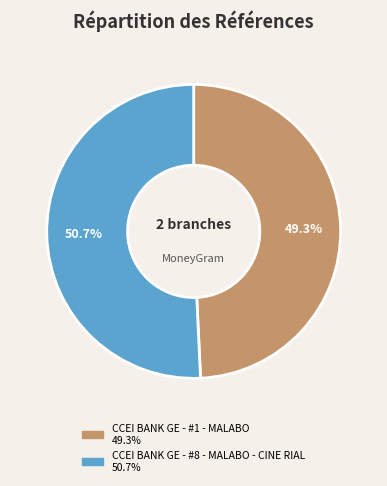

Rank the categories by value from highest to lowest.

CCEI BANK GE - #8 - MALABO - CINE RIAL, CCEI BANK GE - #1 - MALABO